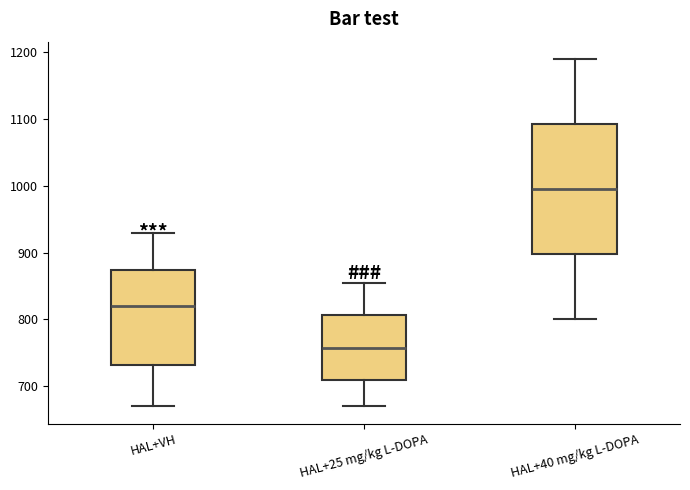

Where does the upper whisker of the box for HAL+VH end on the y-axis? The values are not printed on the chart, so give them approximately, as read against the axis.

930